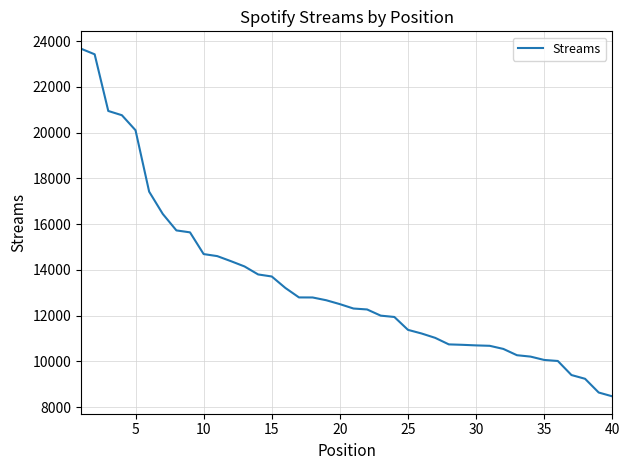

What is the difference between the maximum and minimum values?

15189